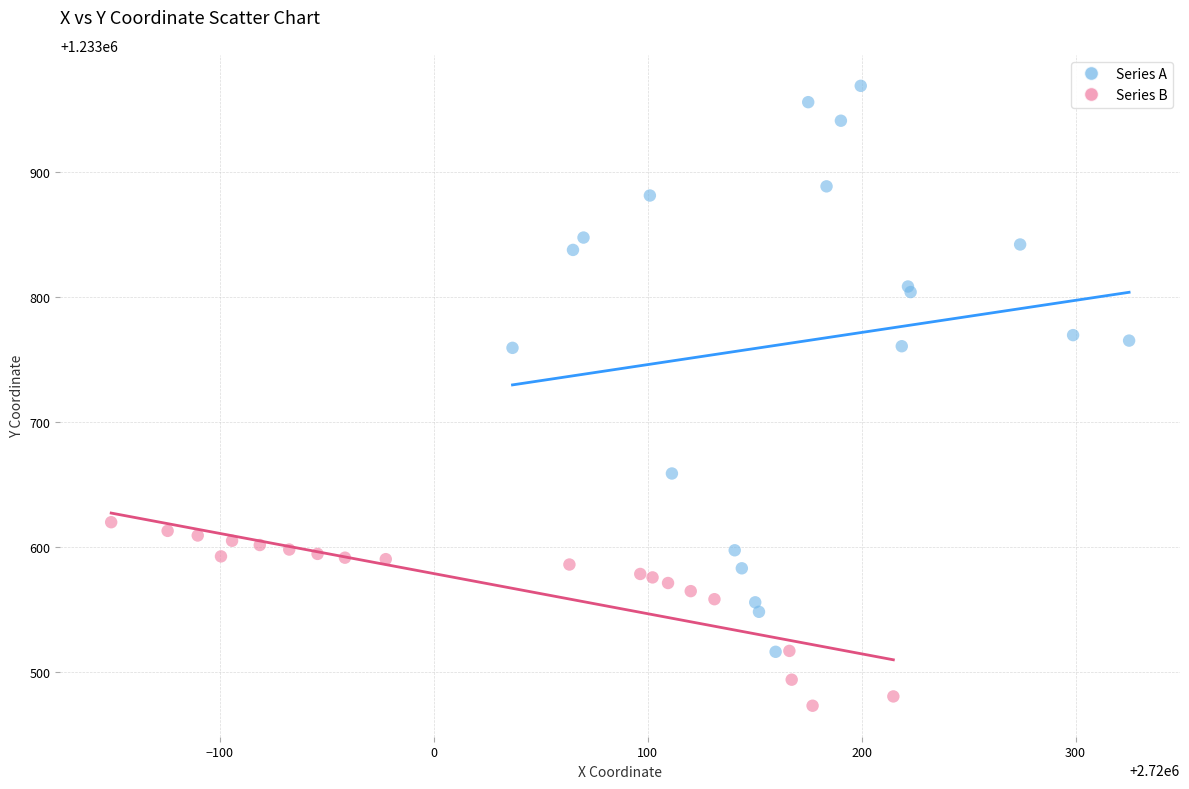

Which series reaches the maximum Y coordinate?

Series A